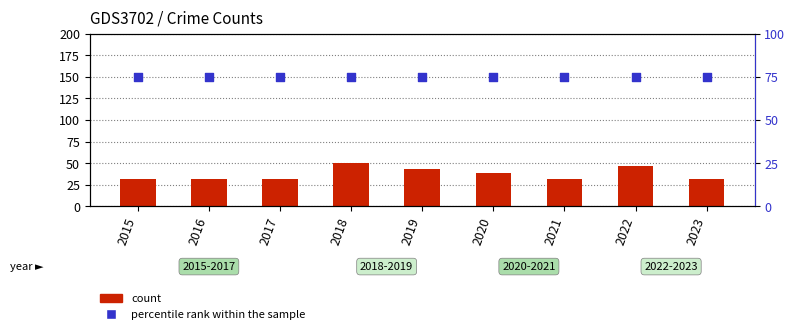

Which series has the largest total across all categories?

percentile rank within the sample